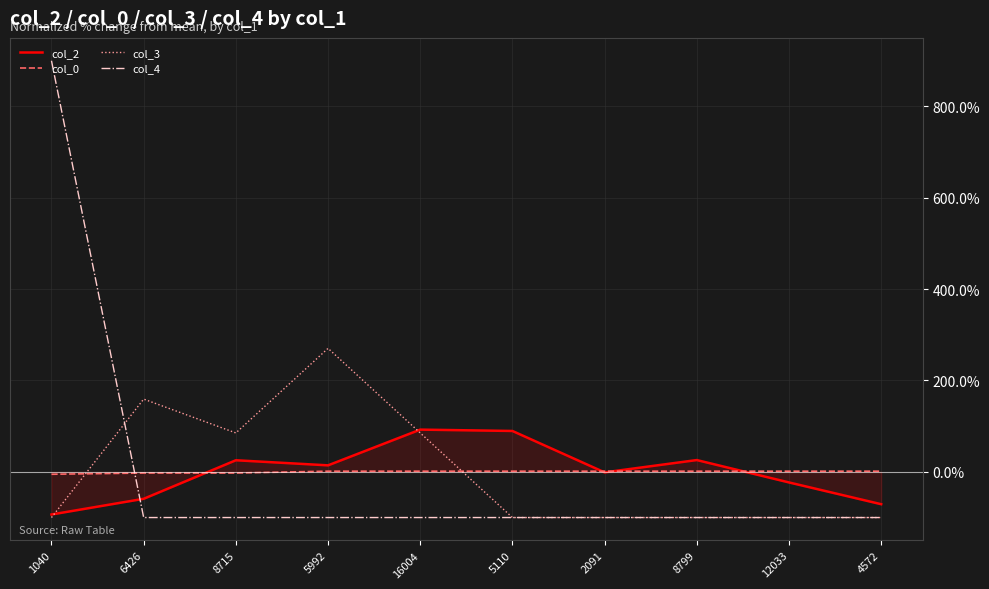

Does the chart have visible grid lines?

Yes